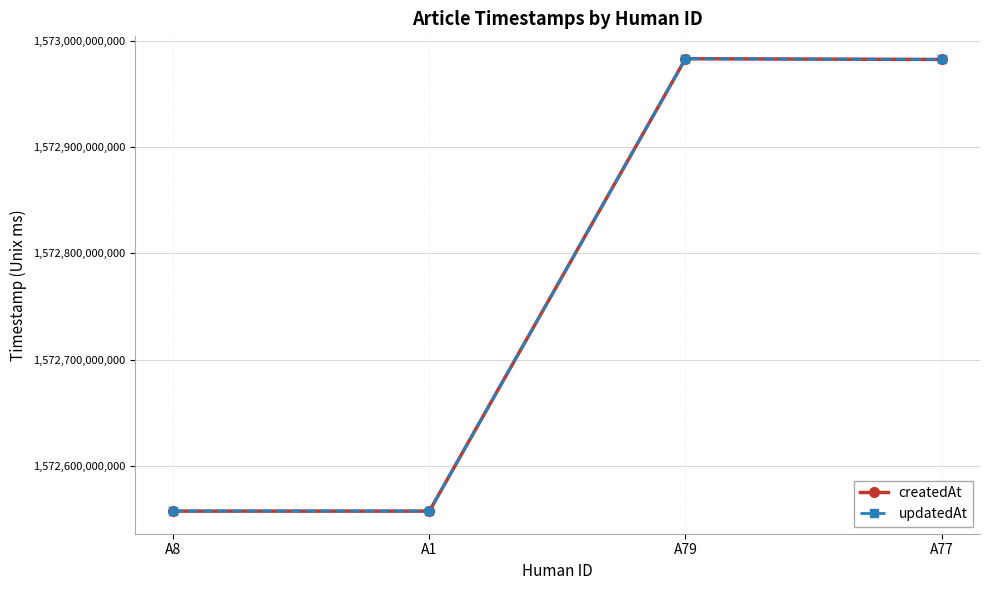

Does the chart have visible grid lines?

Yes